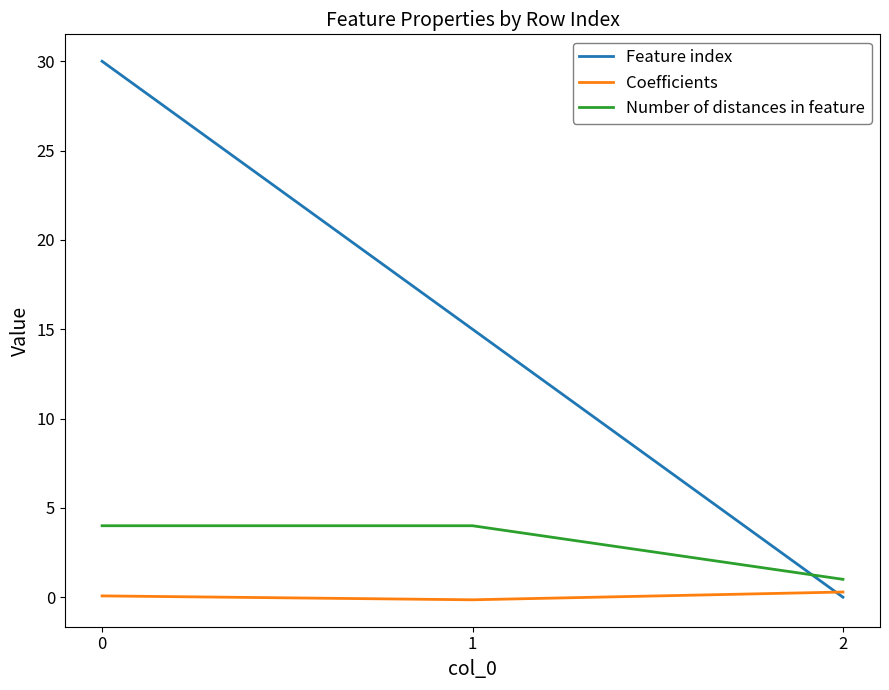

What is the maximum value for Feature index?

30.0